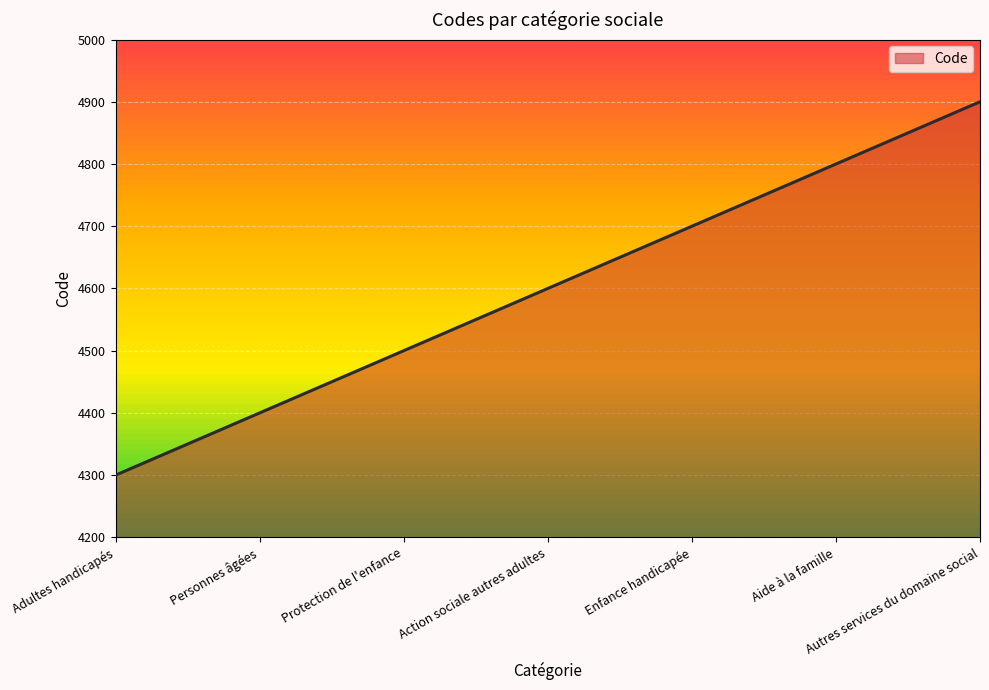

List the labels in order of value, smallest first.

Adultes handicapés, Personnes âgées, Protection de l'enfance, Action sociale autres adultes, Enfance handicapée, Aide à la famille, Autres services du domaine social